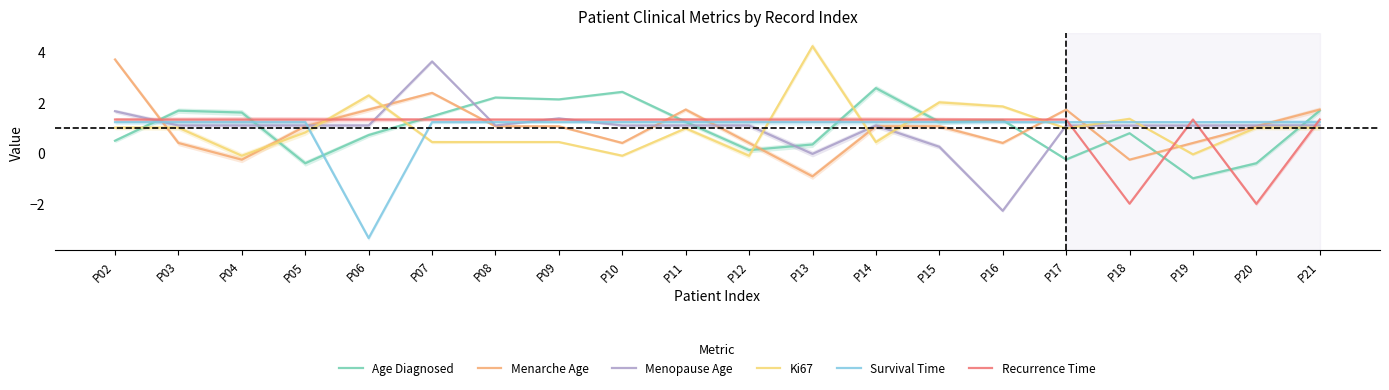

How many data points in Ki67 are less than 0?

4